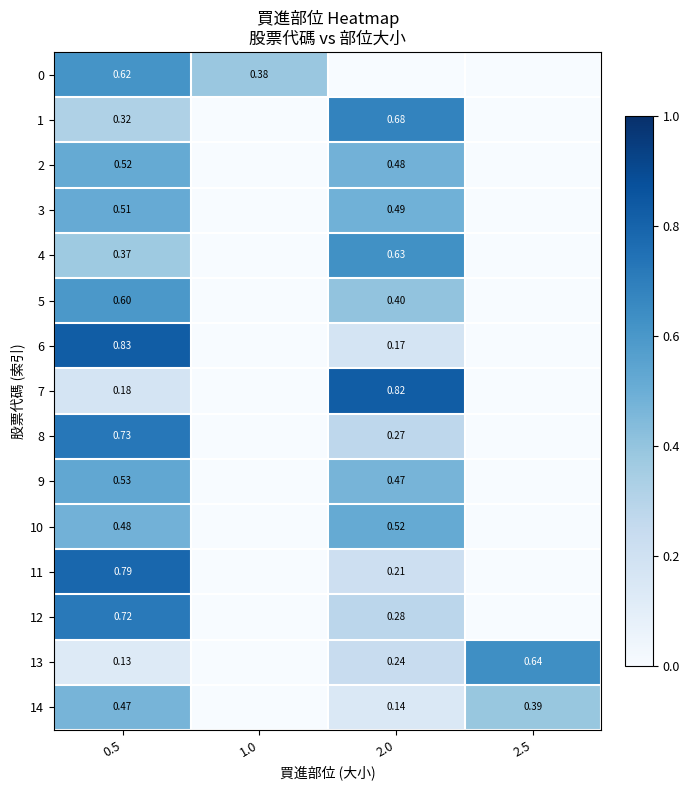

List the labels in order of 11 value, largest first.

0.5, 2.0, 1.0, 2.5